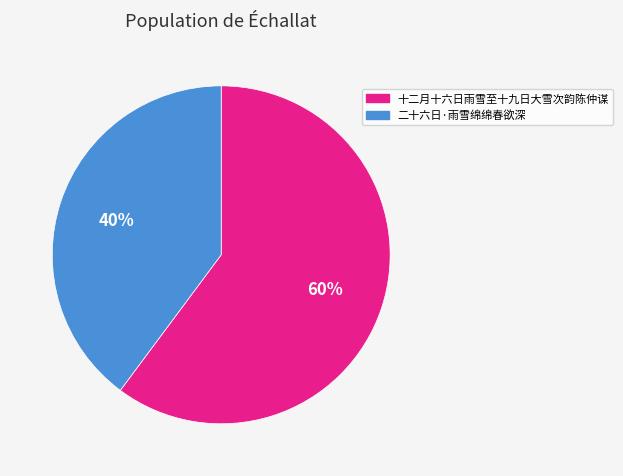

What is the smallest slice in the pie chart?

二十六日·雨雪绵绵春欲深